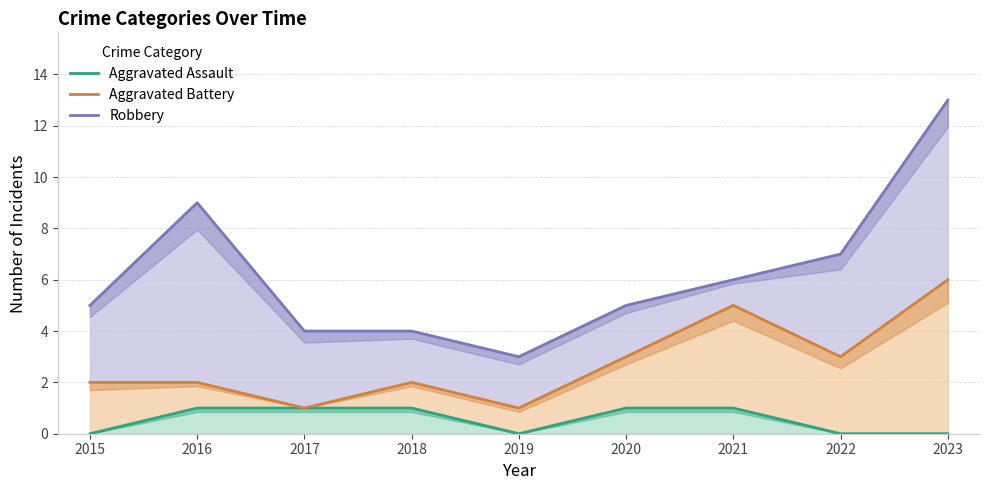

At which category does the chart reach its peak across all series?

2023